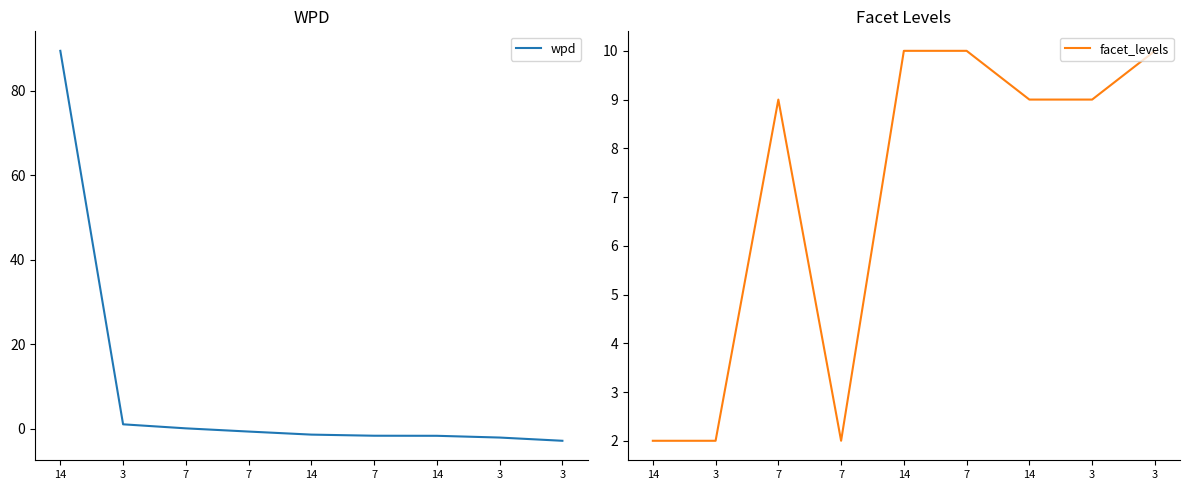

The value of facet_levels at 7 is 2.0. True or false?

False